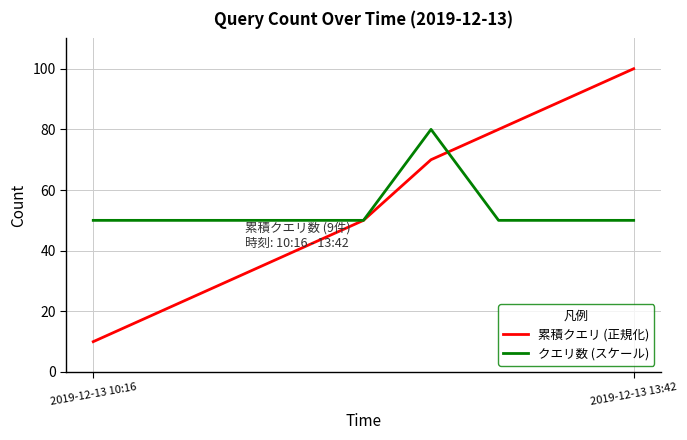

List the series in order of their peak value, highest first.

累積クエリ (正規化), クエリ数 (スケール)